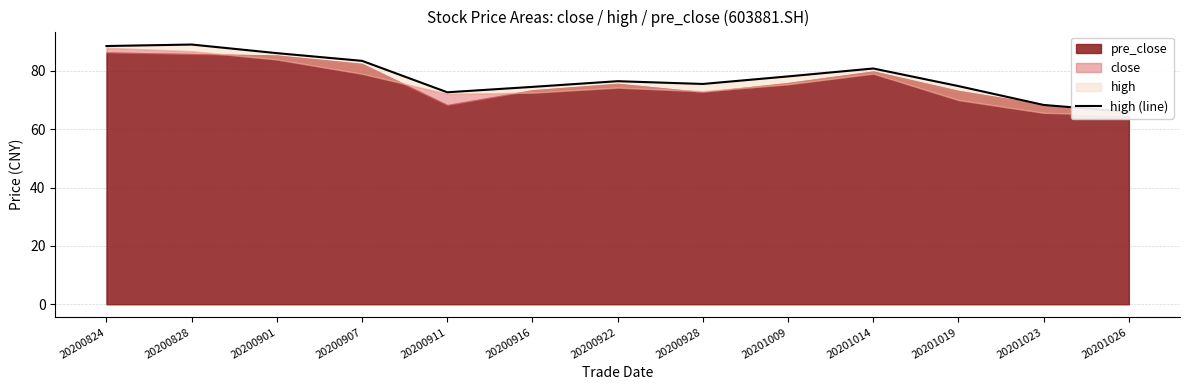

What is the change in value from 20201014 to 20201019?

-6.0